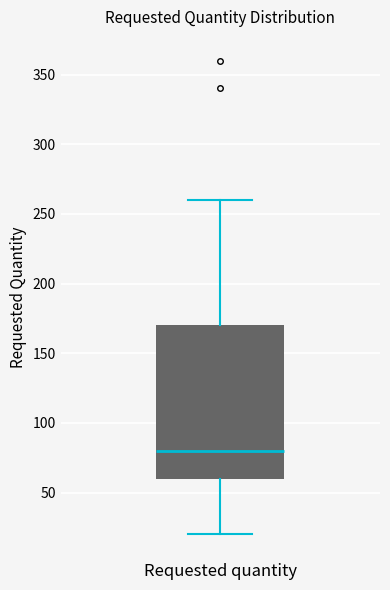

Transcribe this box plot: give where the median line is, the range the box spans, and where the two whiskers end, as read against the y-axis. The values are not printed on the chart, so give them approximately, as read against the axis.

median 80, box 60 to 170, whiskers 20 to 260